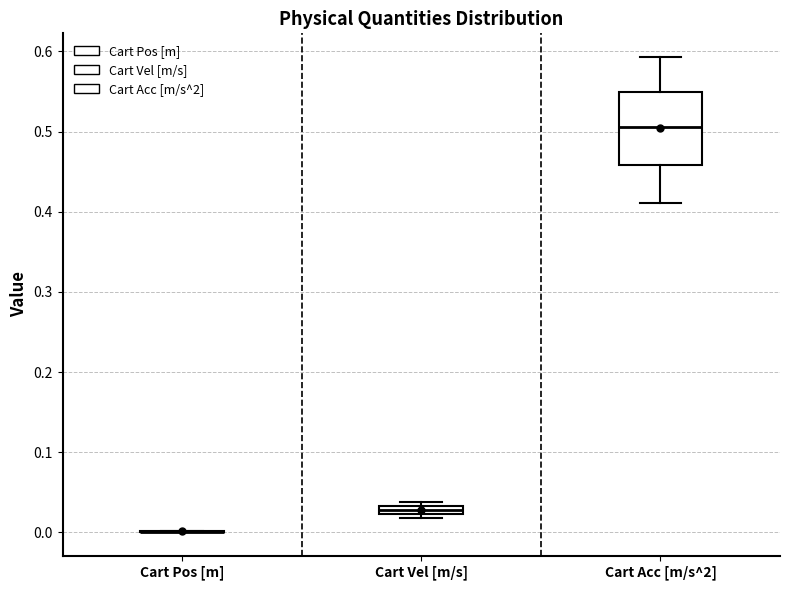

Where does the median line of the box for Cart Acc [m/s^2] sit on the y-axis? The values are not printed on the chart, so give them approximately, as read against the axis.

0.51